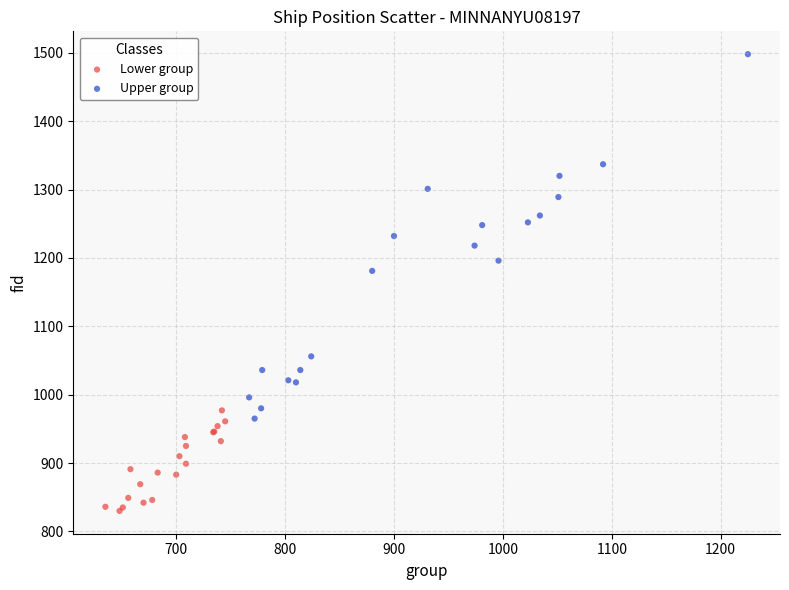

Which series has the largest Y range (max minus min)?

Upper group